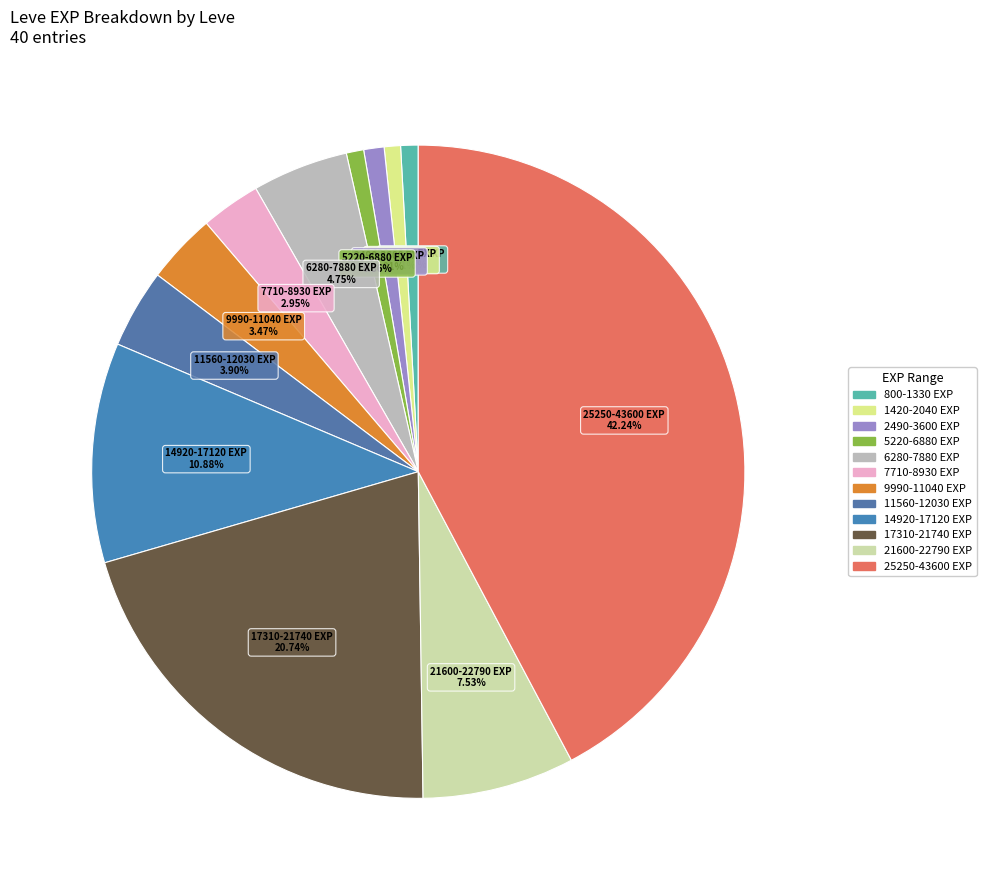

Does any single category account for the majority?

No